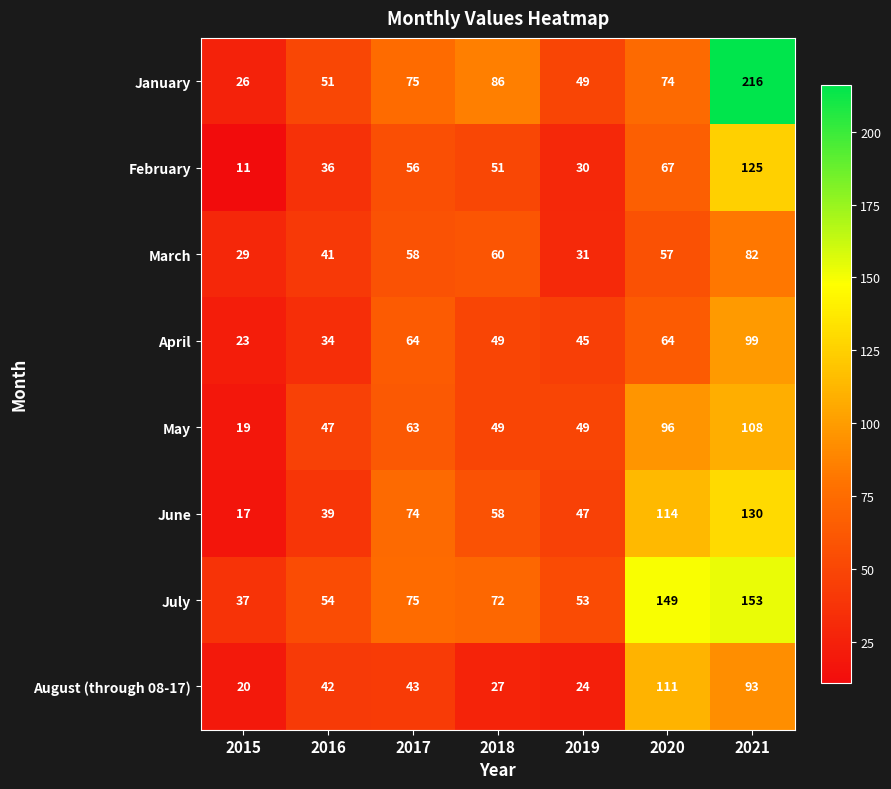

The February series shows 100 at 2017. True or false?

False